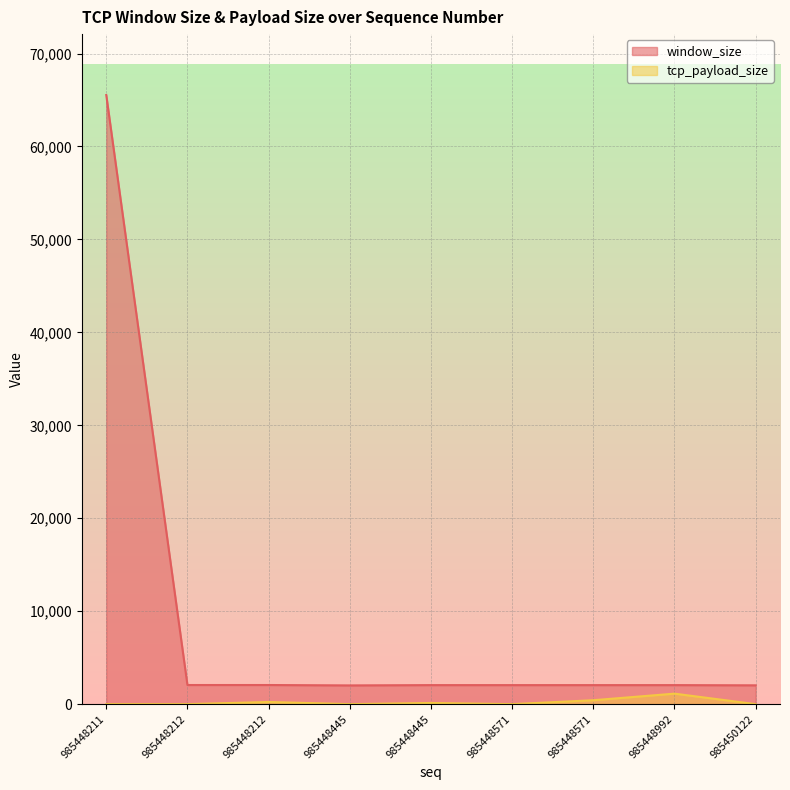

Is it true that tcp_payload_size equals 0 at 985448212?

True